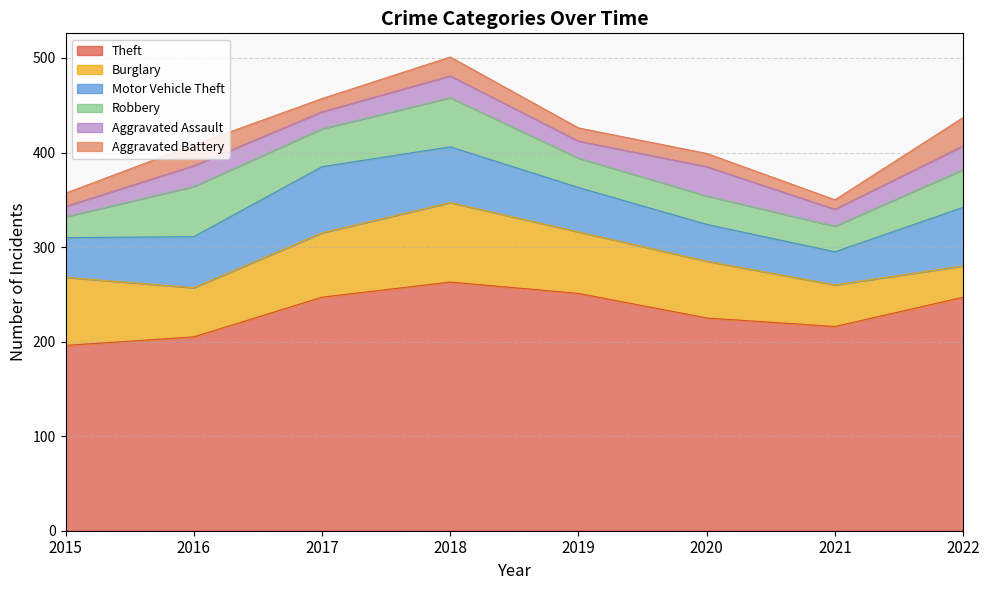

The value of Aggravated Battery at 2019 is 14. True or false?

True